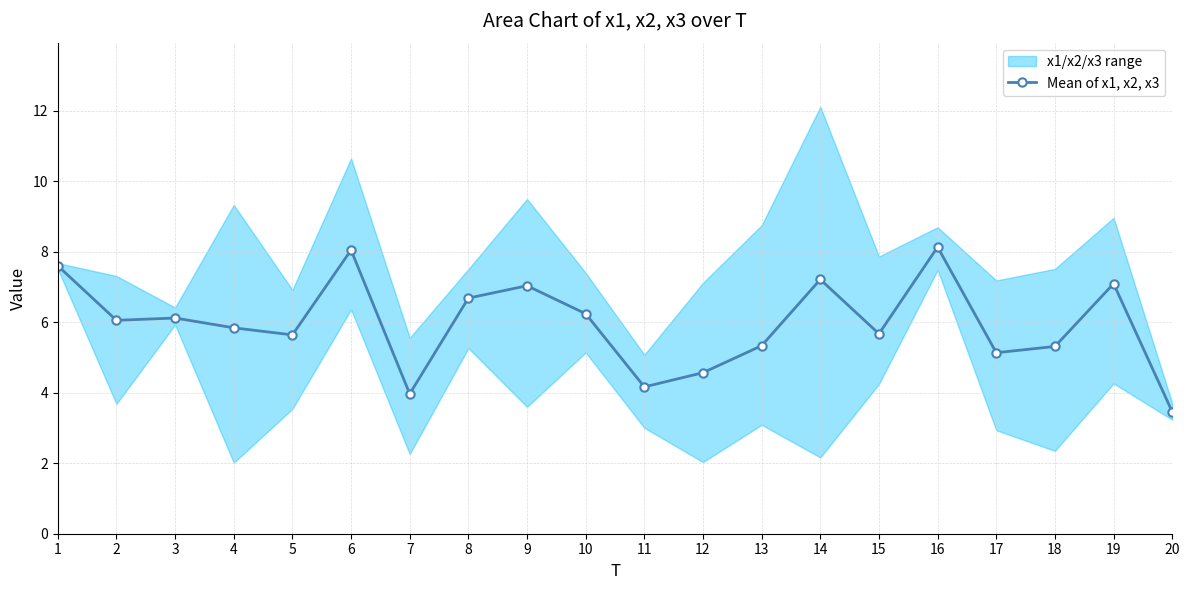

Approximately how many times larger is the value at 14 compared to 6?

0.9